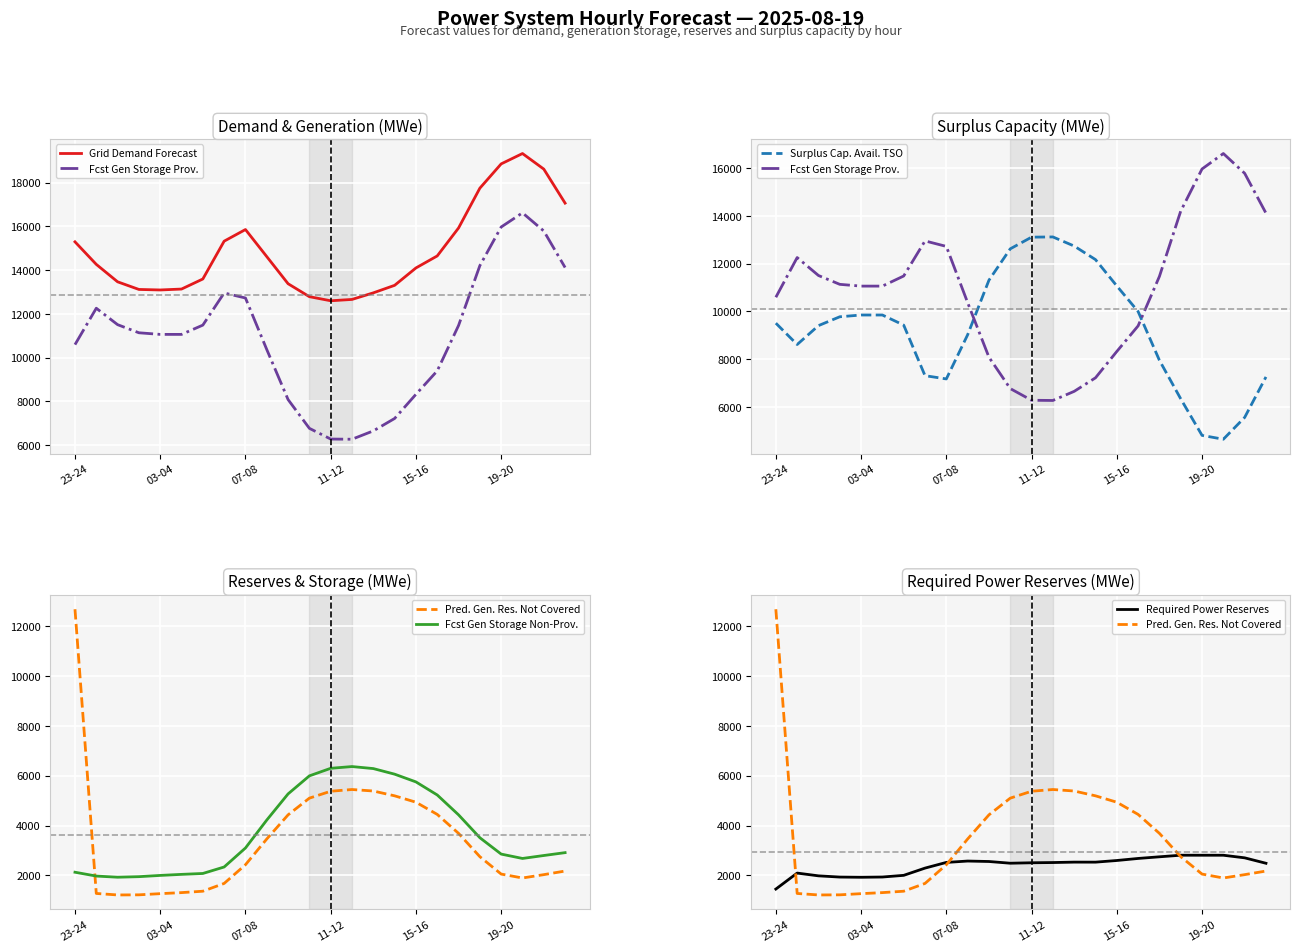

True or false: Surplus Cap. Avail. TSO has a value of 10969 at 7.

False